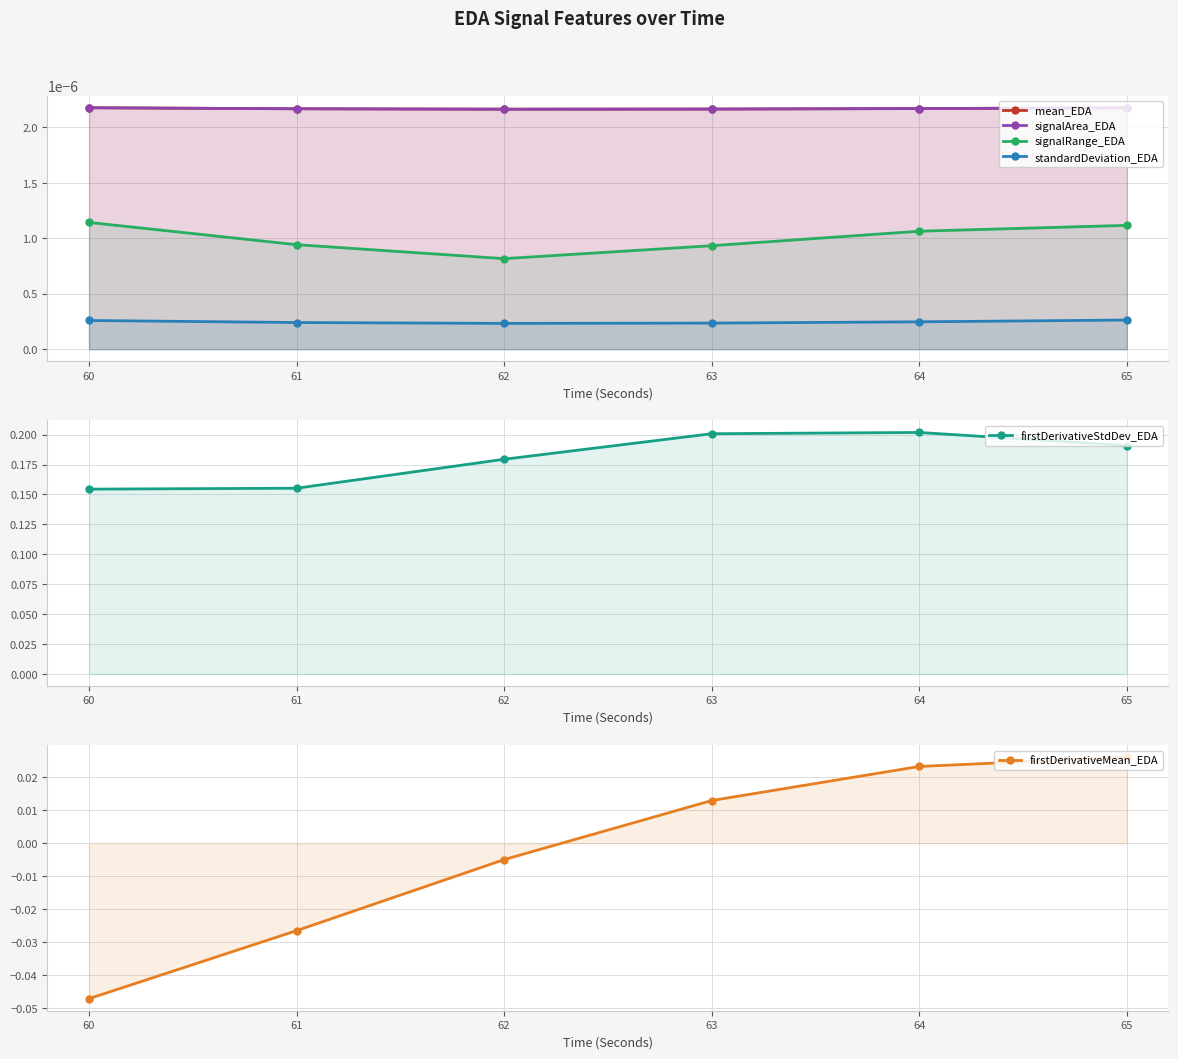

Between 60 and 64, which series saw the biggest shift?

firstDerivativeMean_EDA